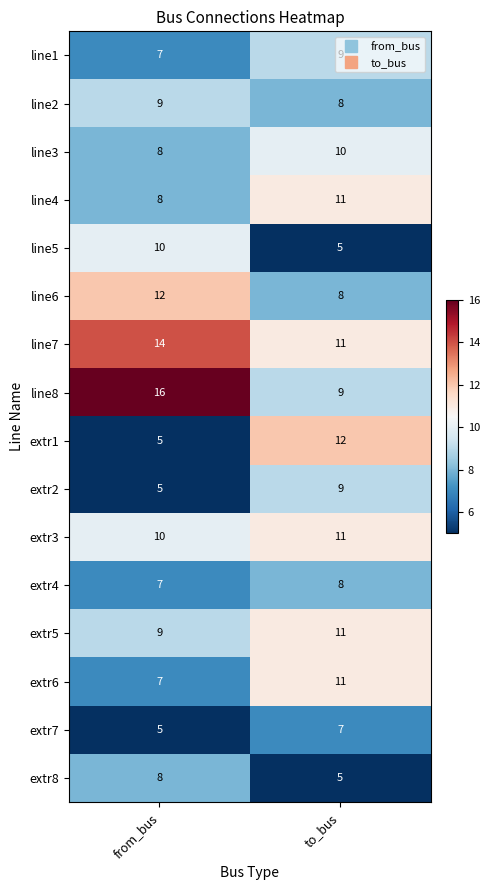

What is the lowest value of the line1 series?

7